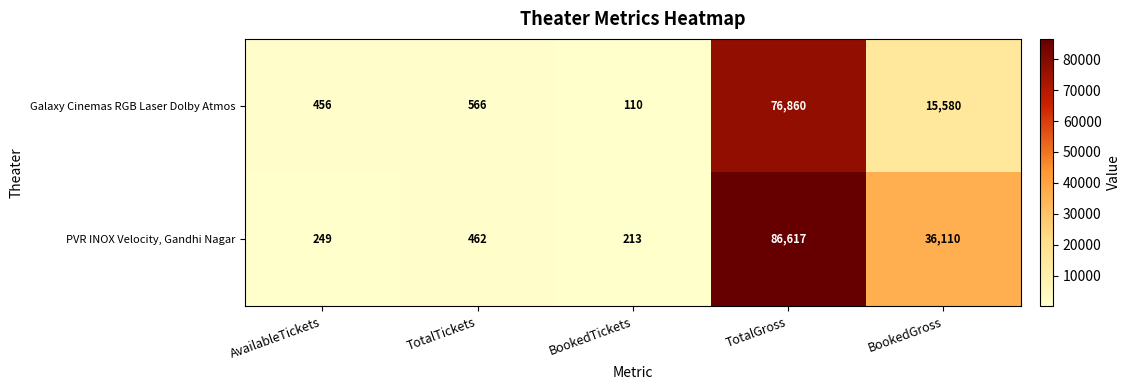

What is the difference between the highest and lowest values at AvailableTickets?

207